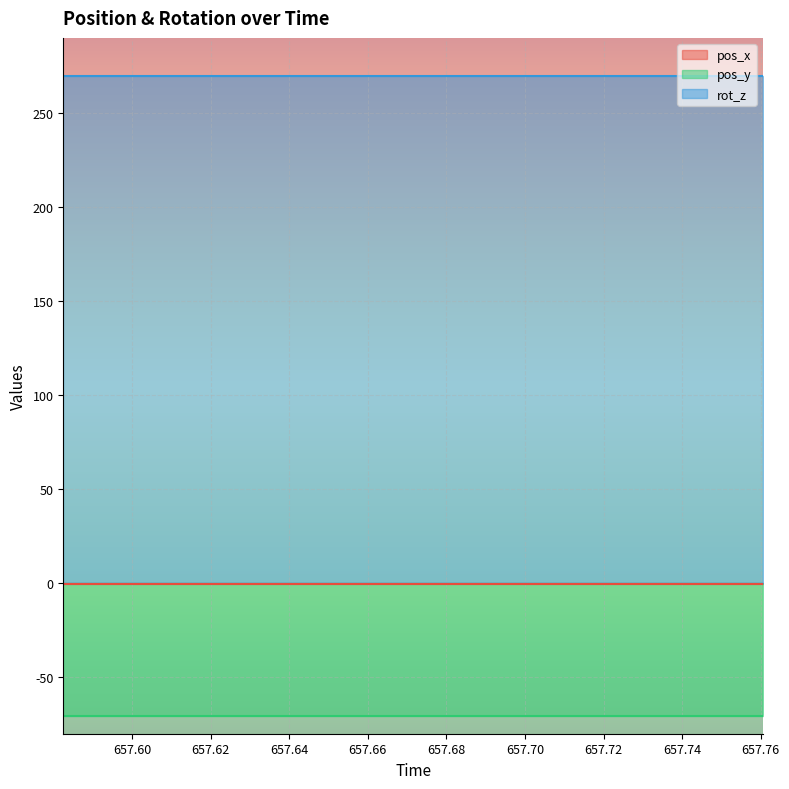

Is it true that rot_z equals 114.2 at 657.7421?

False